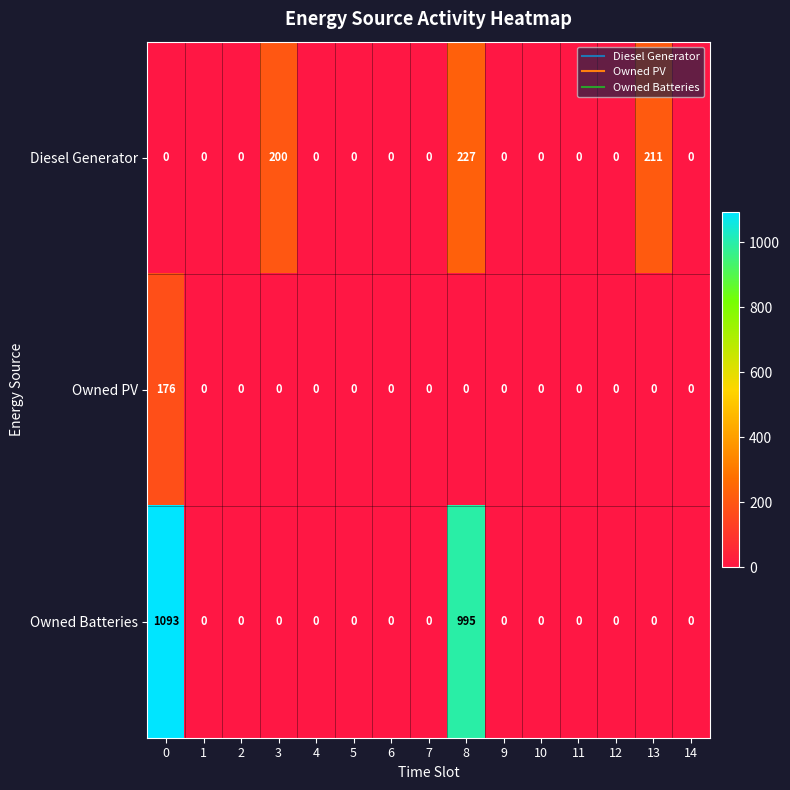

The value of Owned Batteries at 10 is 0. True or false?

True